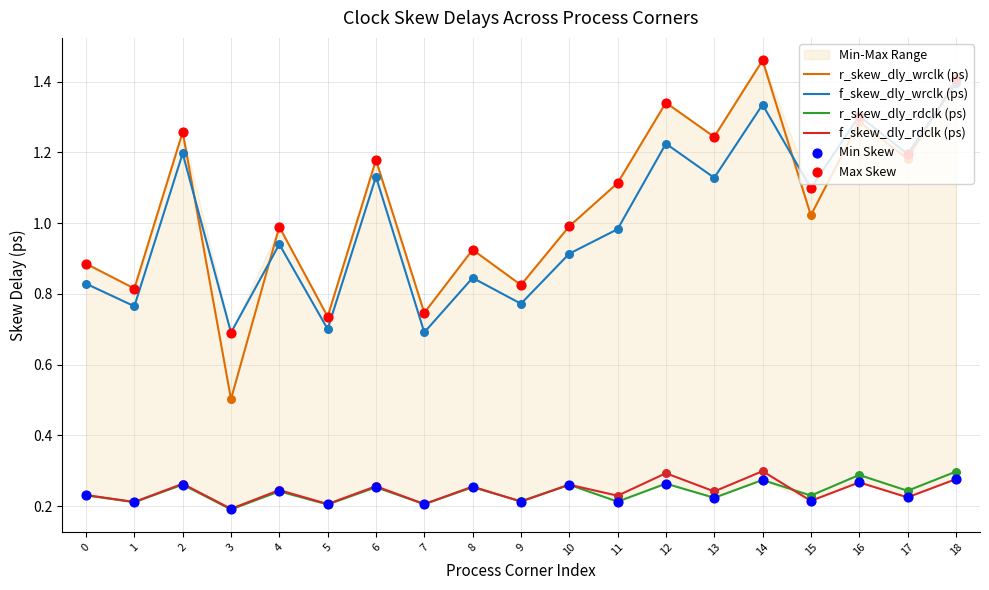

Which series has the largest Y range (max minus min)?

r_skew_dly_wrclk (ps)